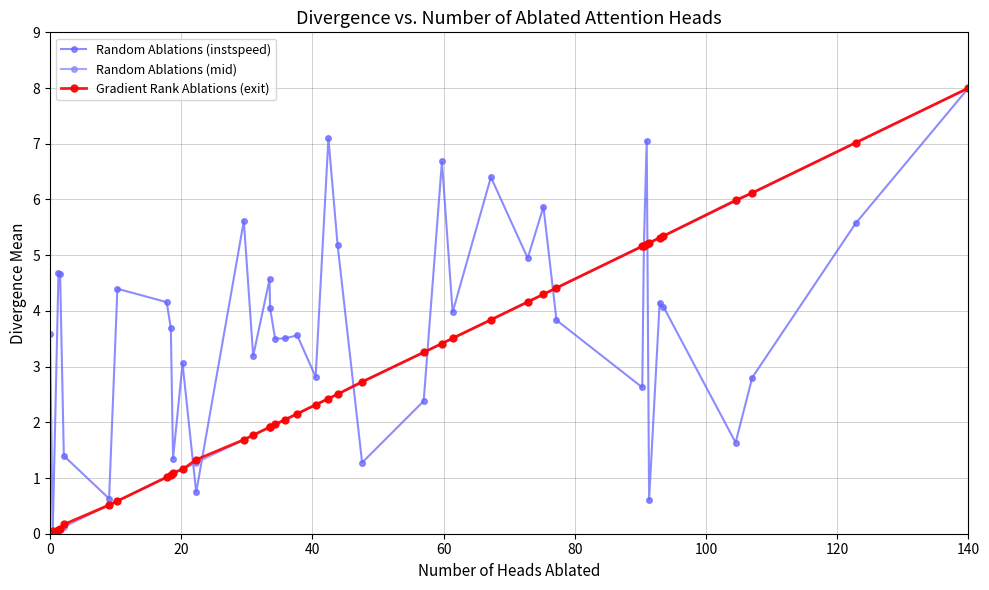

What is the maximum value shown in the chart?

8.0